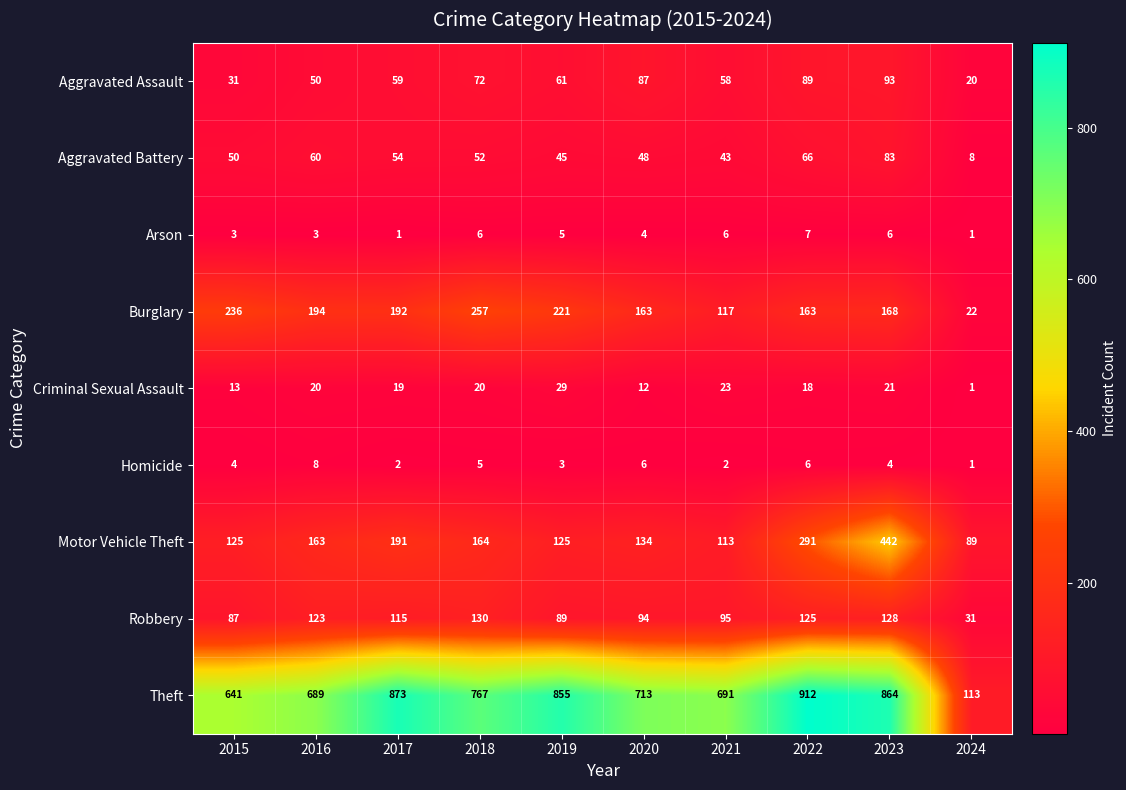

What is the difference between the Robbery values at 2024 and 2018?

99